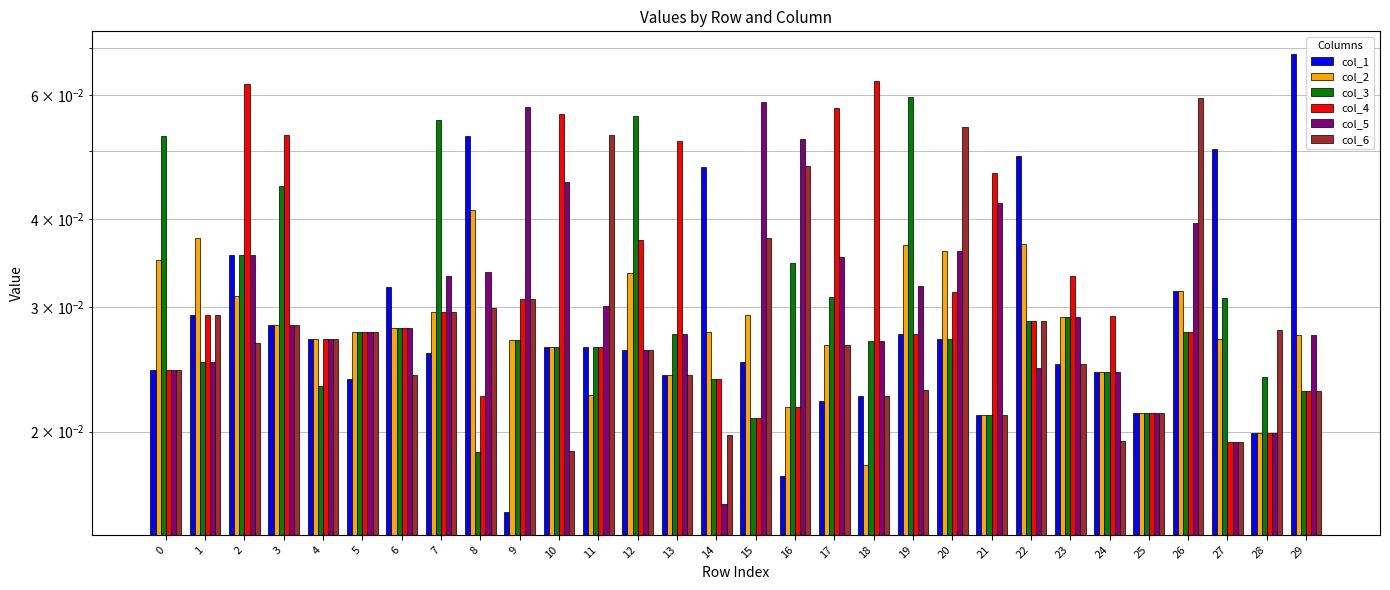

Where is col_1 nearest to the value 0?

9